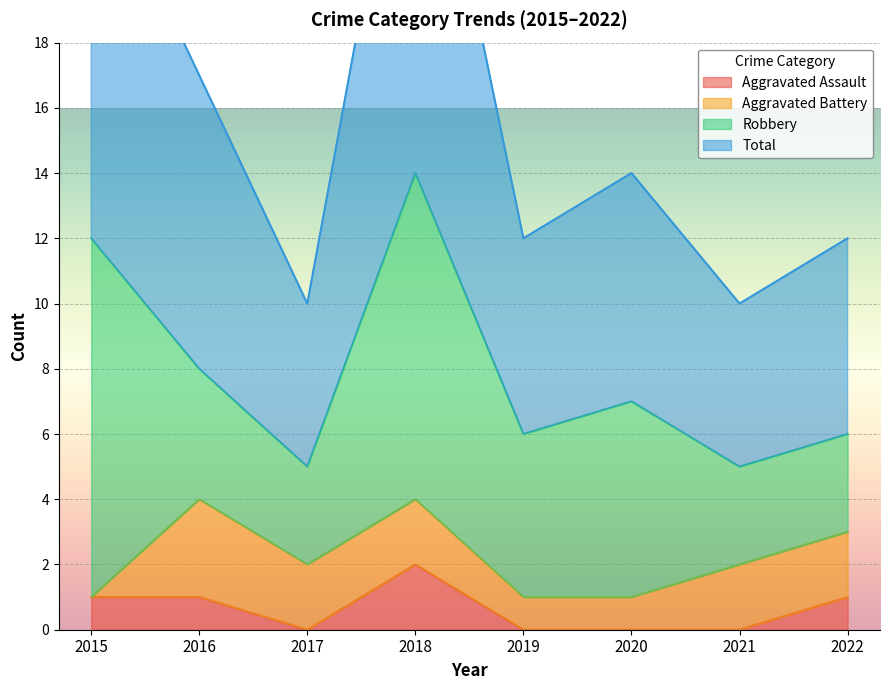

Is the value of Aggravated Assault at 2018 greater than the value of Total at 2015?

No